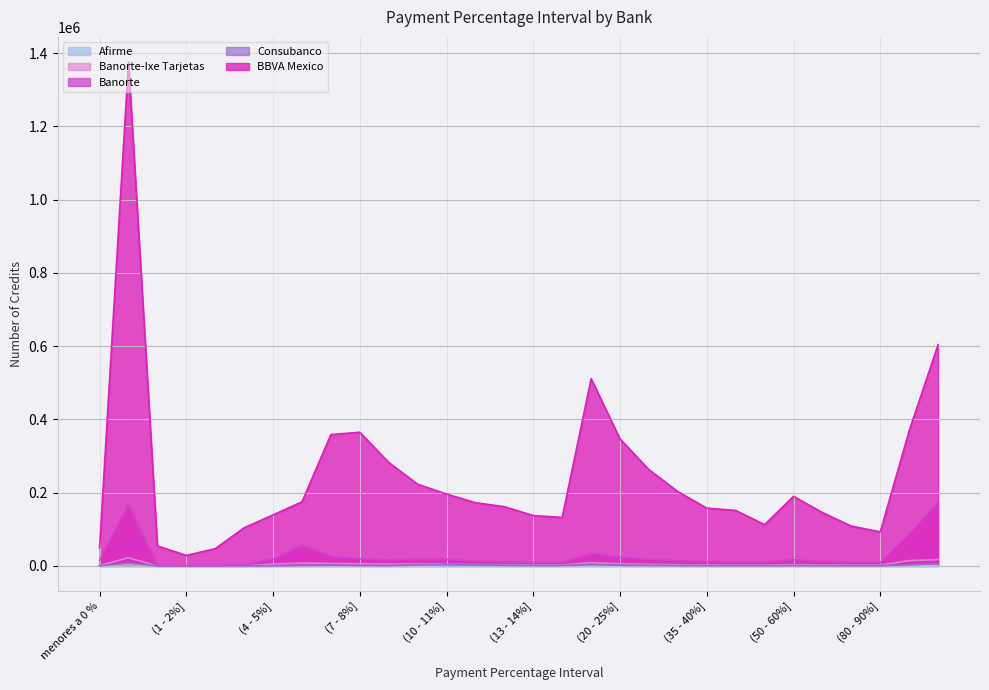

In Afirme, how many points are higher than both neighbors (excluding endpoints)?

5